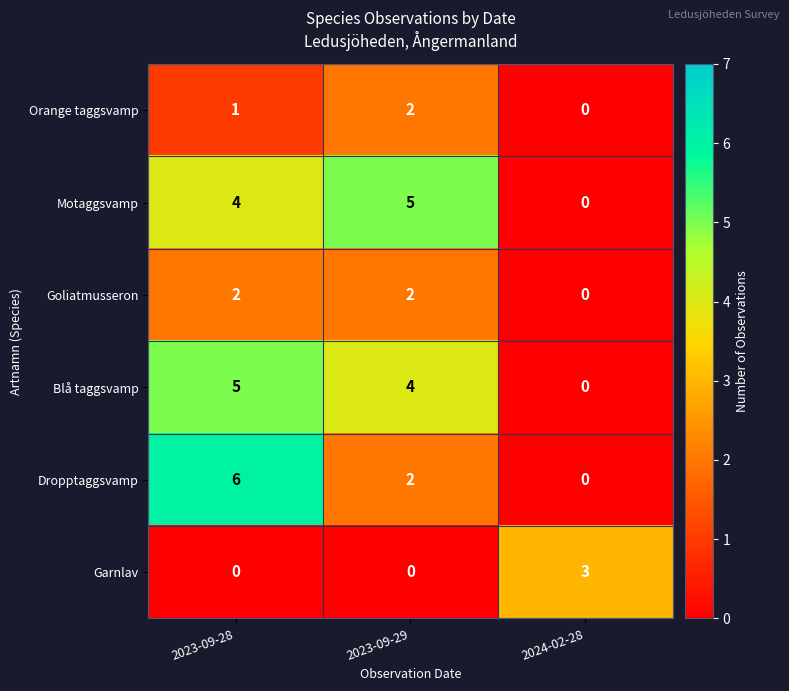

The value of Blå taggsvamp at 2024-02-28 is 2. True or false?

False